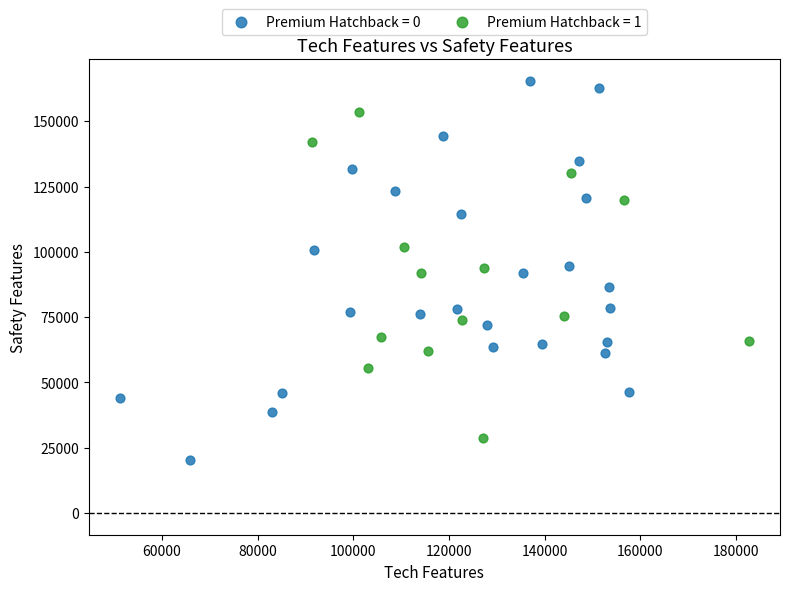

Which series has the widest spread of Y values?

Premium Hatchback = 0